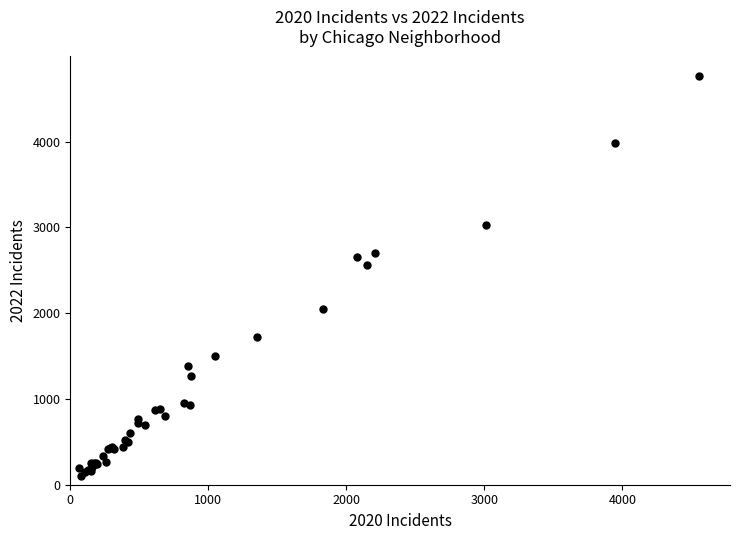

What Y value in the scatter plot is closest to 2430?

2566